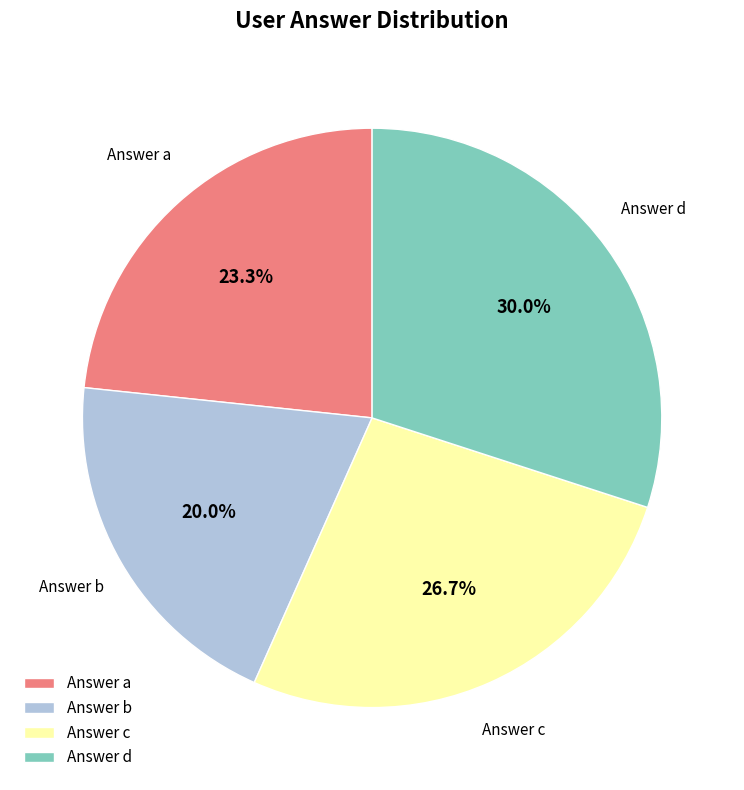

Approximately how many times larger is the value at Answer d compared to Answer b?

1.5